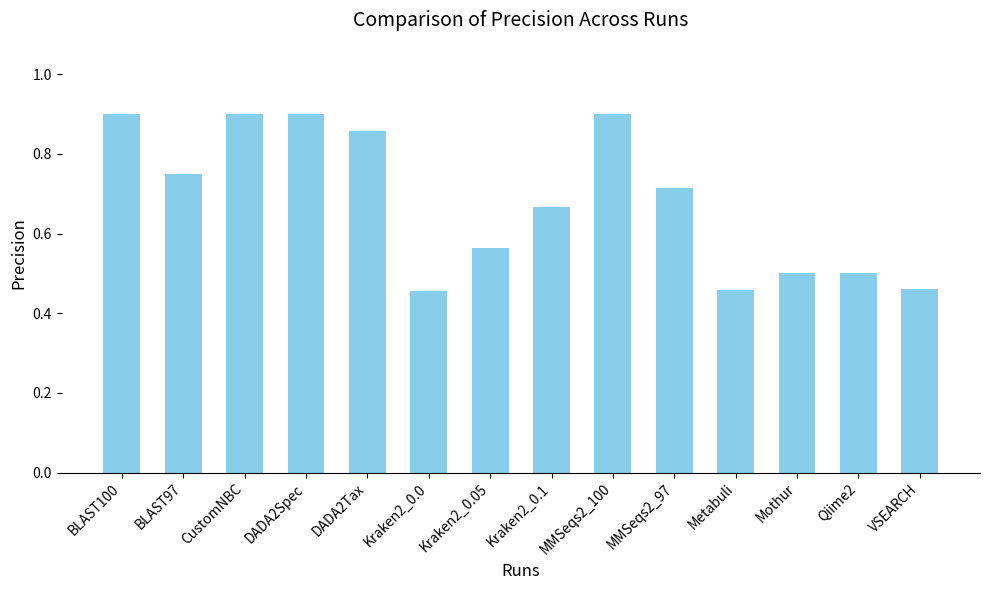

How many values are between 0 and 1?

14